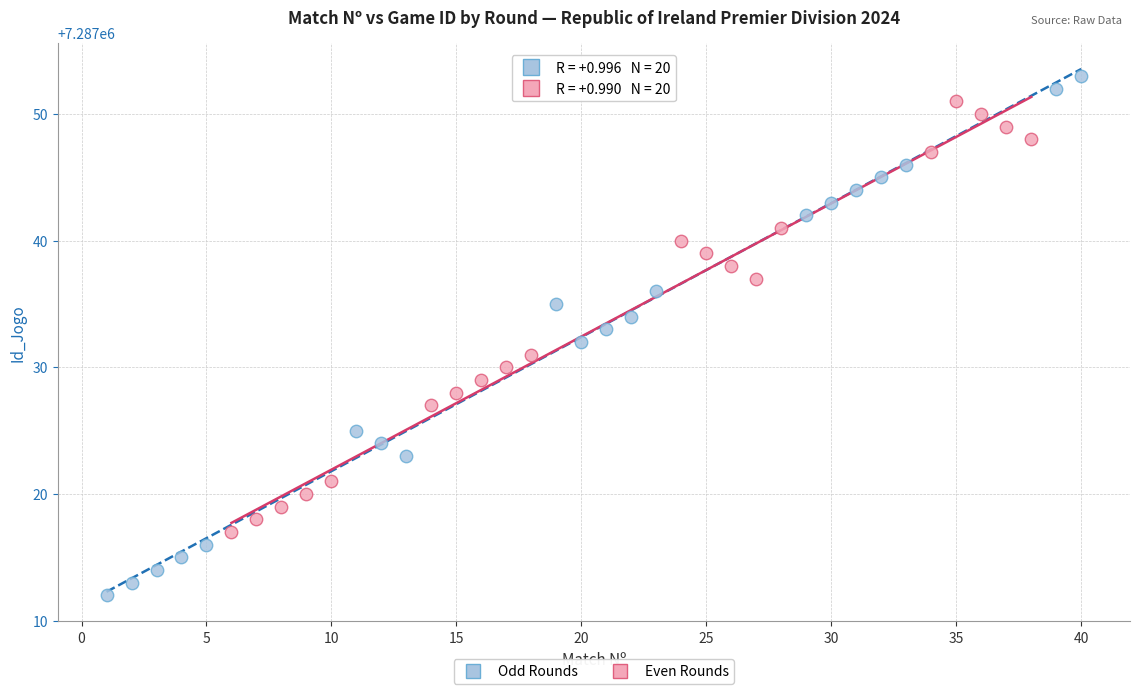

Which series contains the lowest Y value?

Odd Rounds